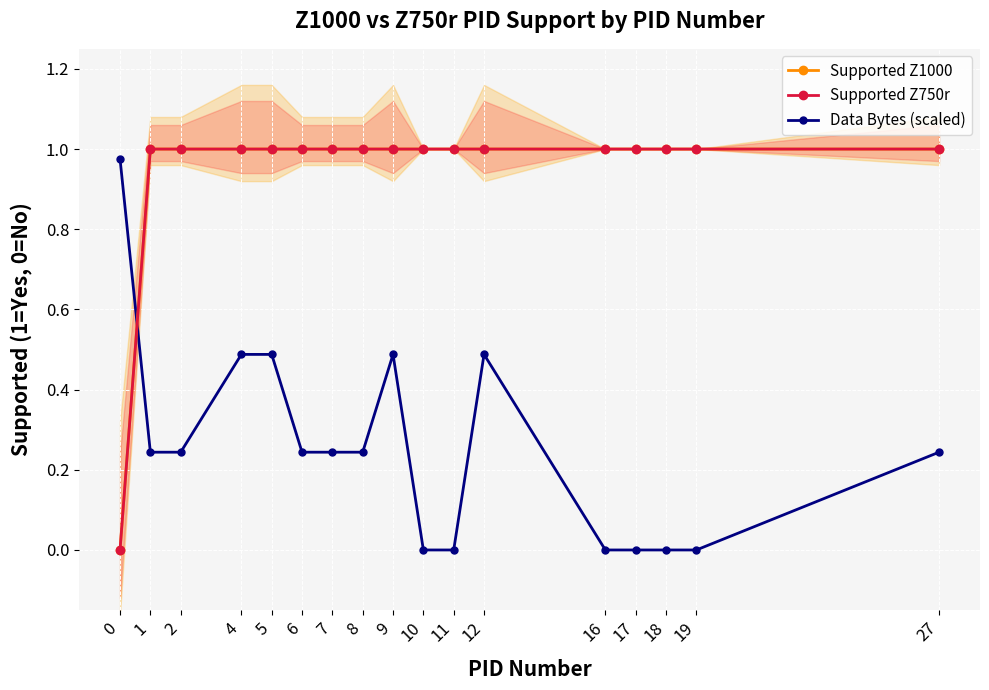

How many intersections are there between Data Bytes (scaled) and Supported Z750r?

1